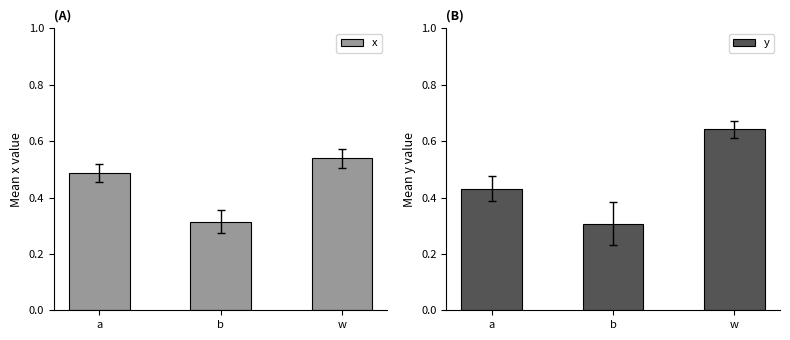

At which category does the chart reach its minimum across all series?

b